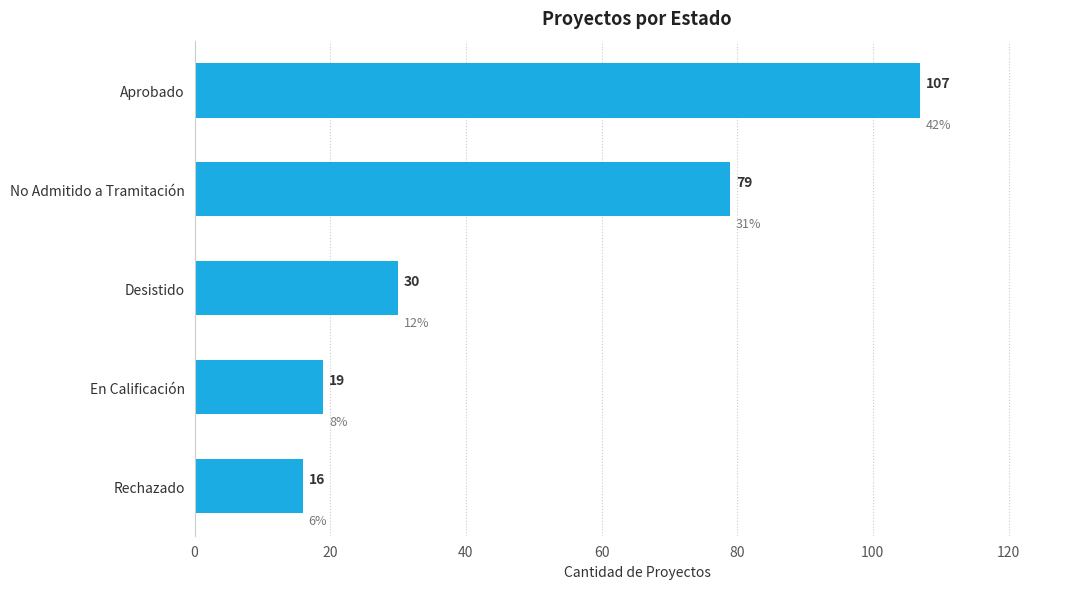

Are the bars grouped side by side (vs. stacked)?

No